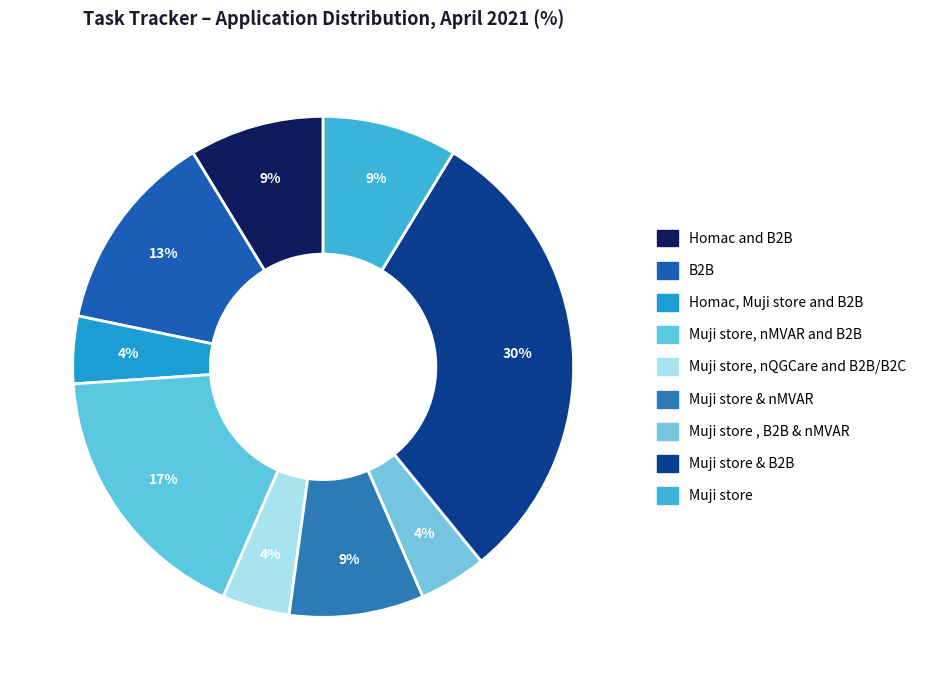

Count the number of slices in the pie.

9